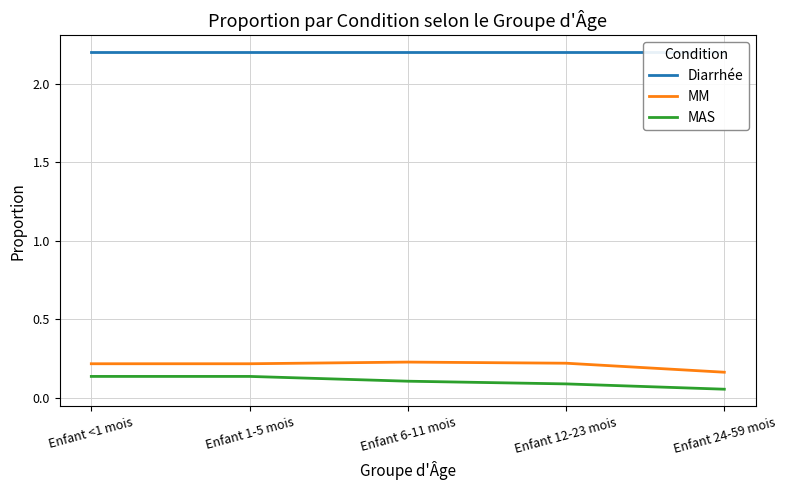

True or false: Diarrhée and MAS intersect in this chart.

False